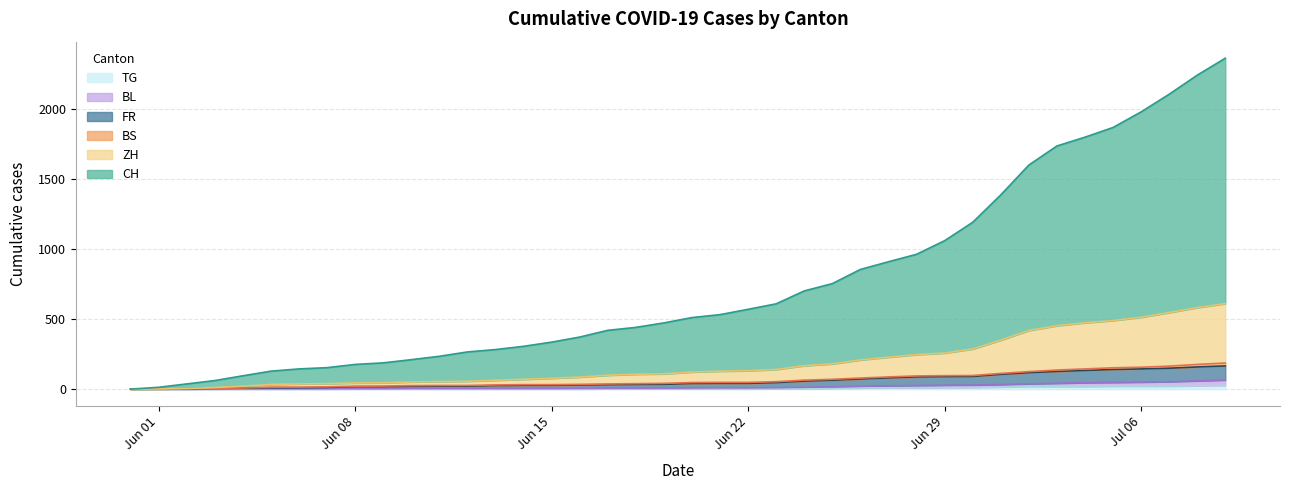

At which label is FR closest to 82?

2020-06-27